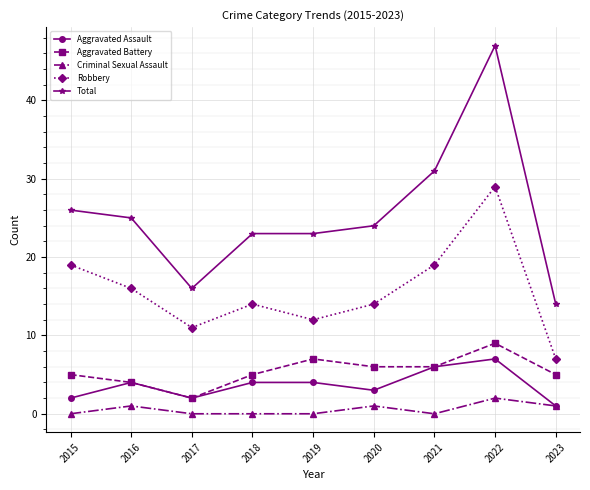

Is it true that Aggravated Battery equals 5 at 2022?

False